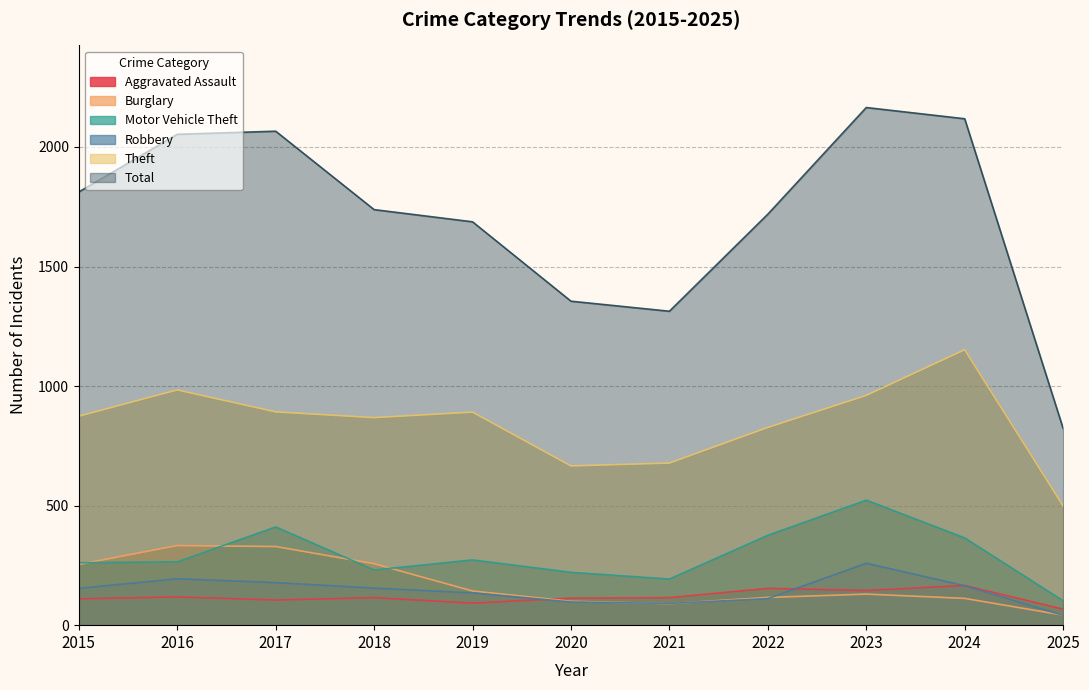

Between 2018 and 2023, which series saw the biggest shift?

Total